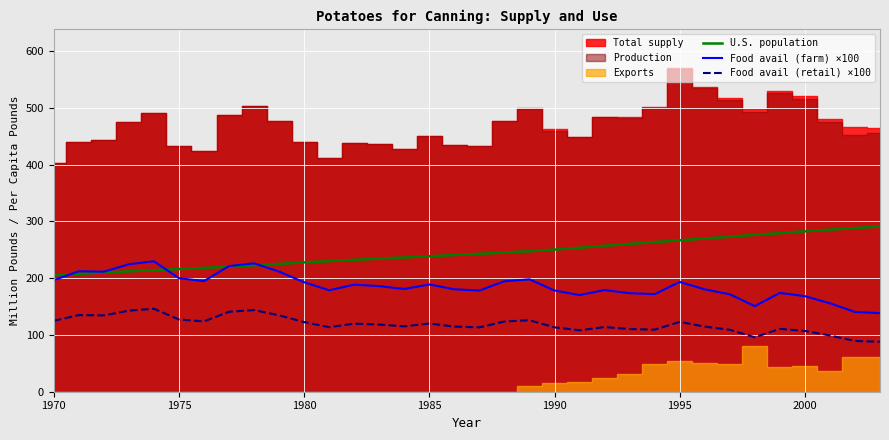

True or false: Food avail (retail) ×100 and Food avail (farm) ×100 intersect in this chart.

False